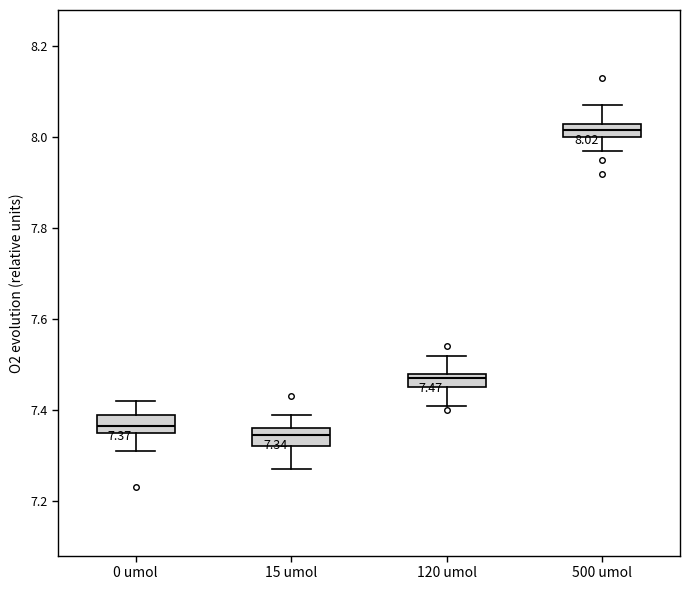

Which box's median line is the lowest?

15 umol